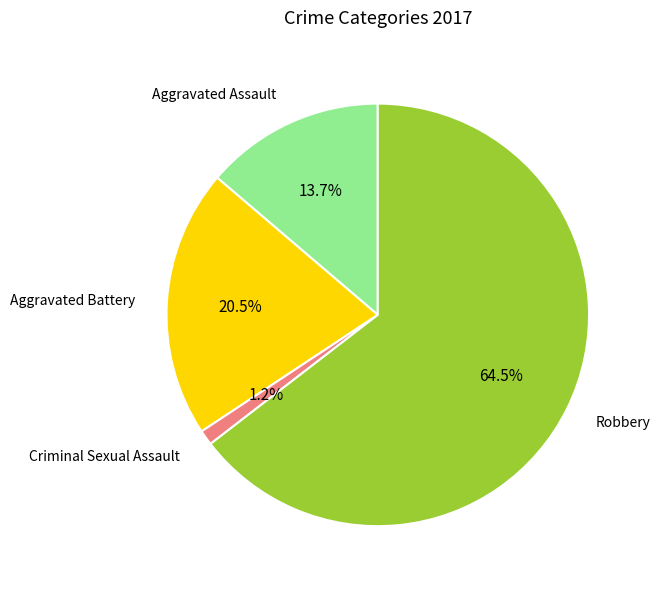

Does any single category account for the majority?

Yes